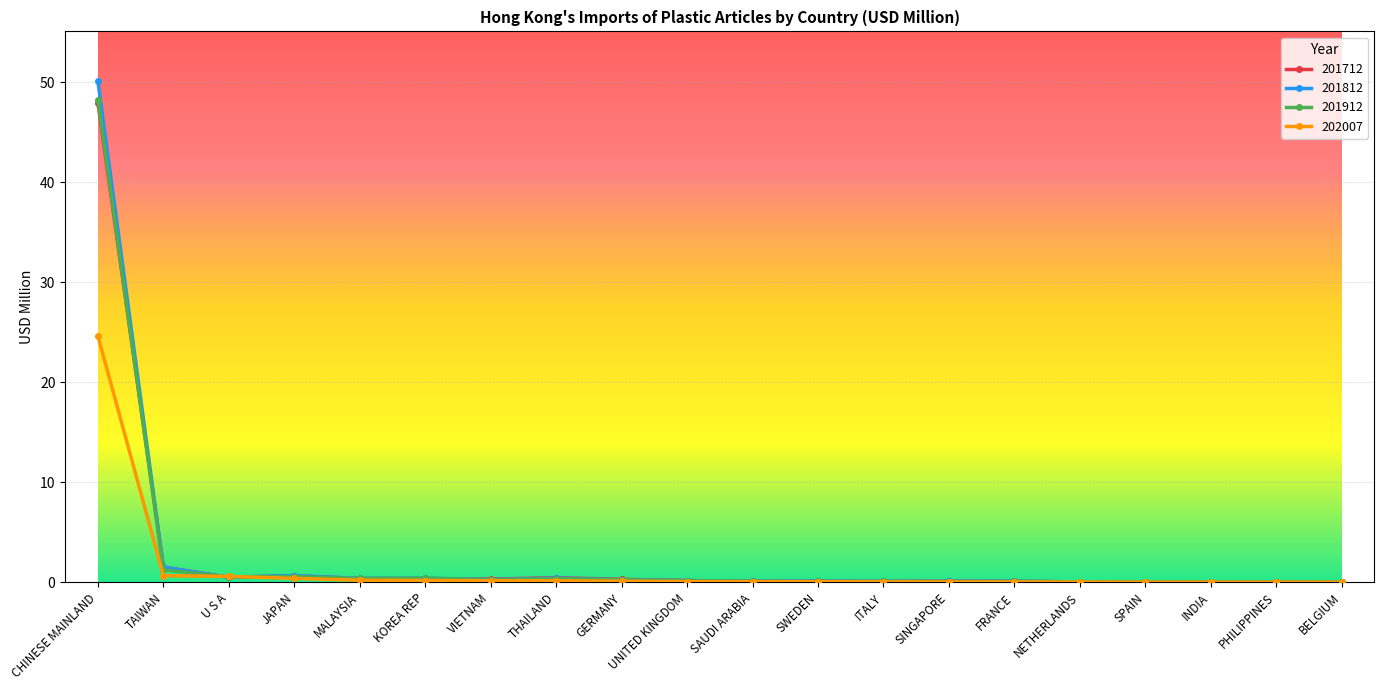

At which label does 201812 reach its peak?

CHINESE MAINLAND